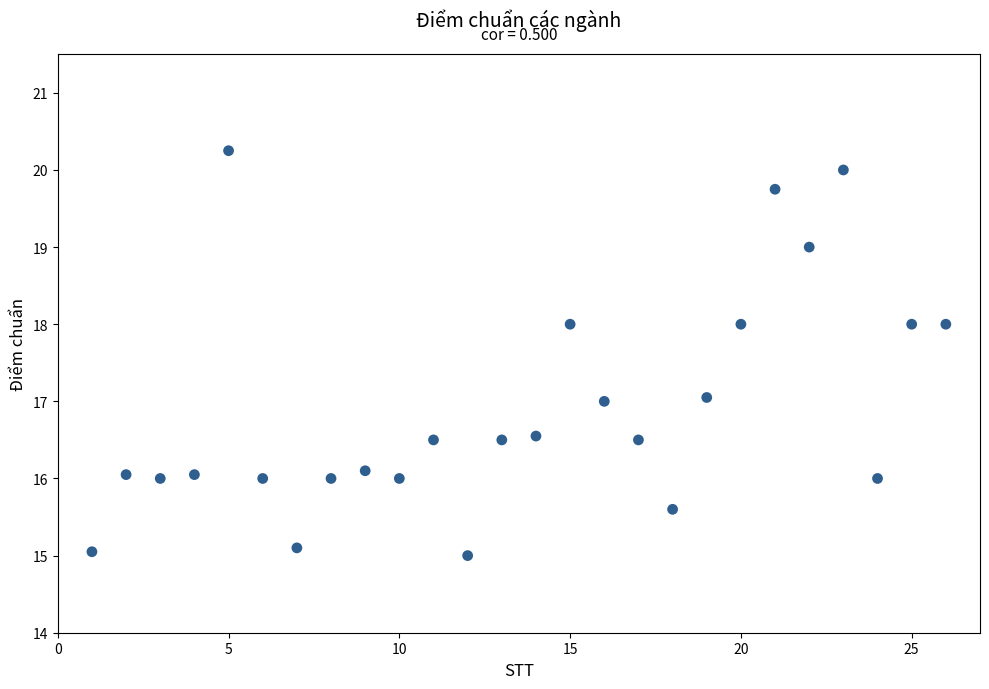

What is the range of X values (max minus min)?

25.0